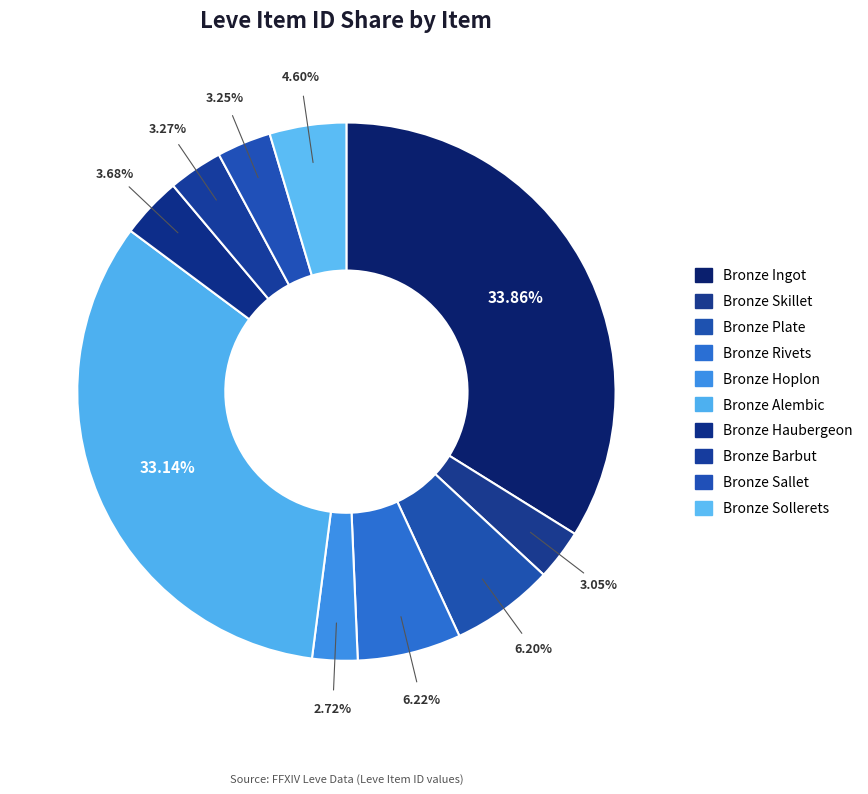

Rank the categories by value from highest to lowest.

Bronze Ingot, Bronze Alembic, Bronze Rivets, Bronze Plate, Bronze Sollerets, Bronze Haubergeon, Bronze Barbut, Bronze Sallet, Bronze Skillet, Bronze Hoplon